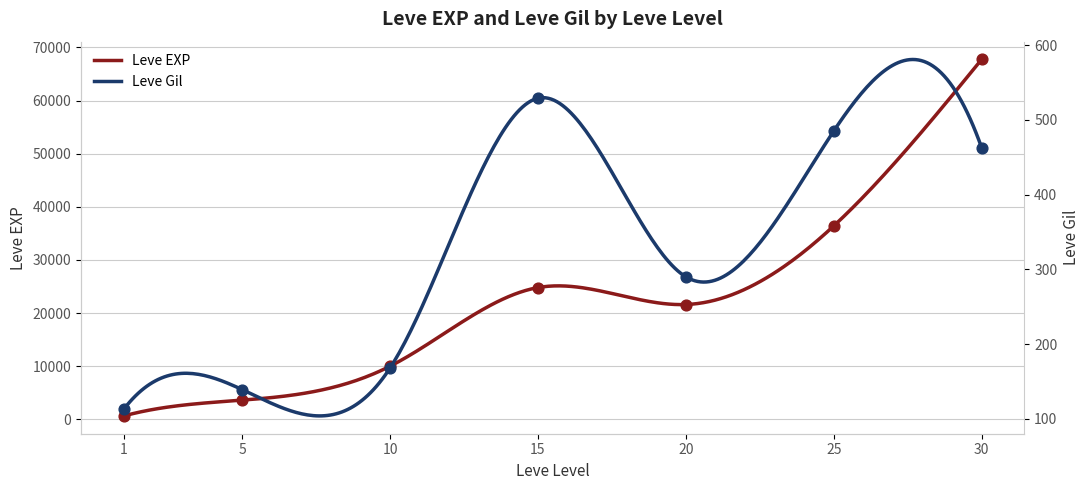

What are all the series names shown in the legend?

Leve EXP, Leve Gil